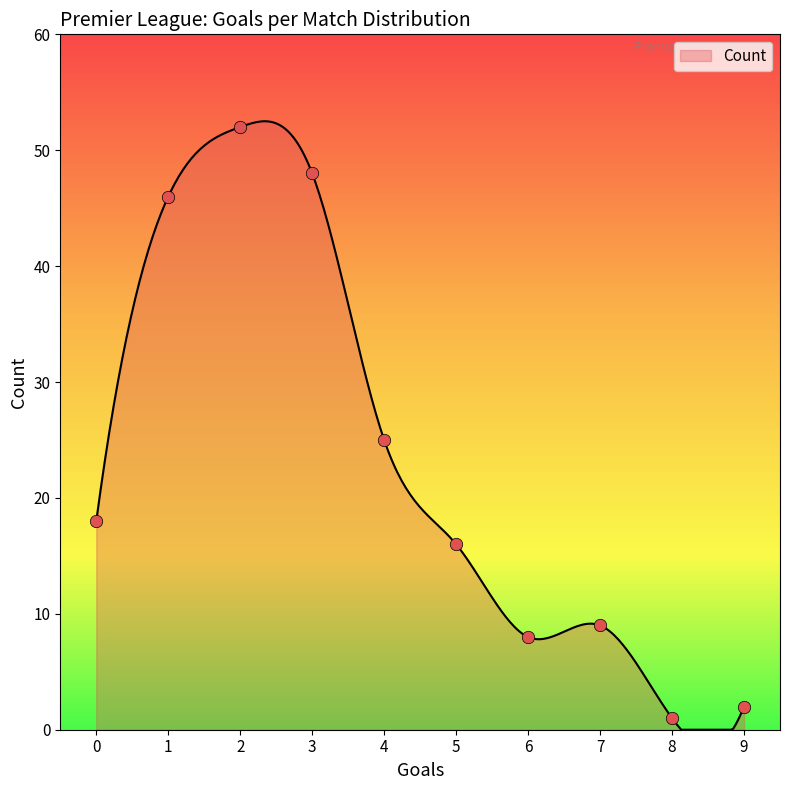

Which has a higher value, 1 or 2?

2